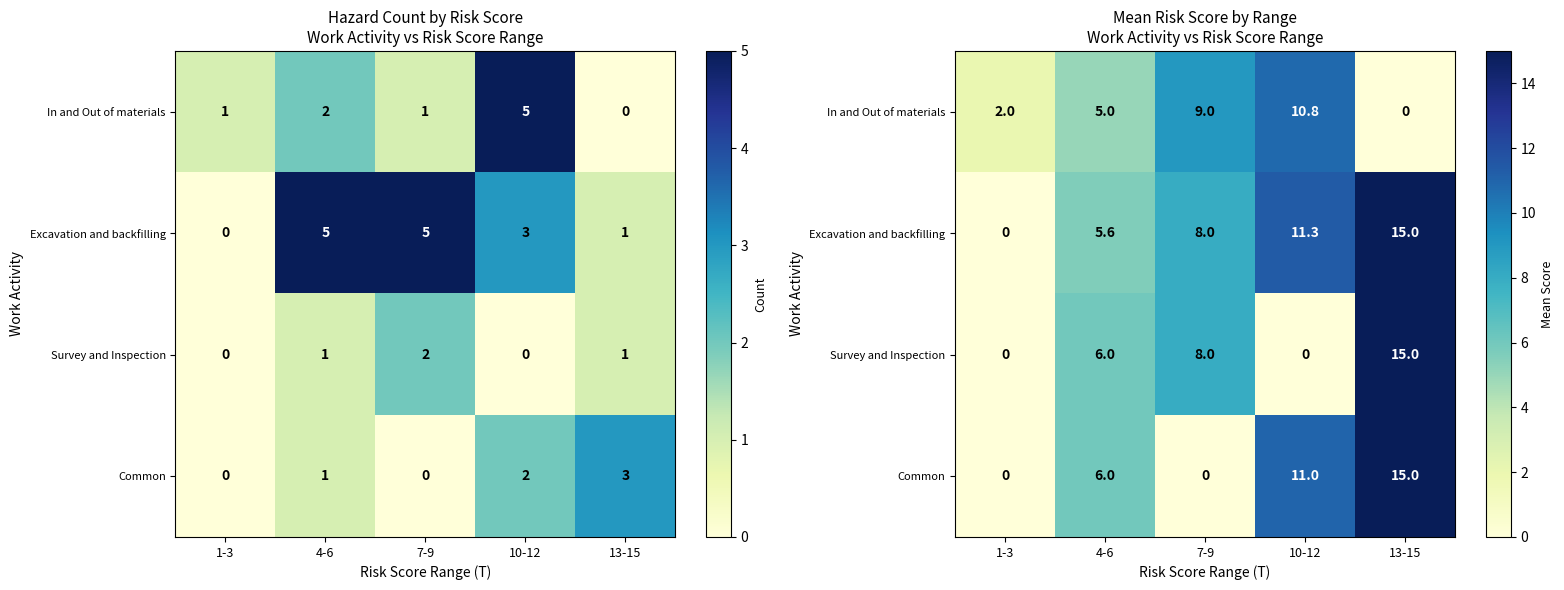

Between 1-3 and 7-9, which is larger?

7-9